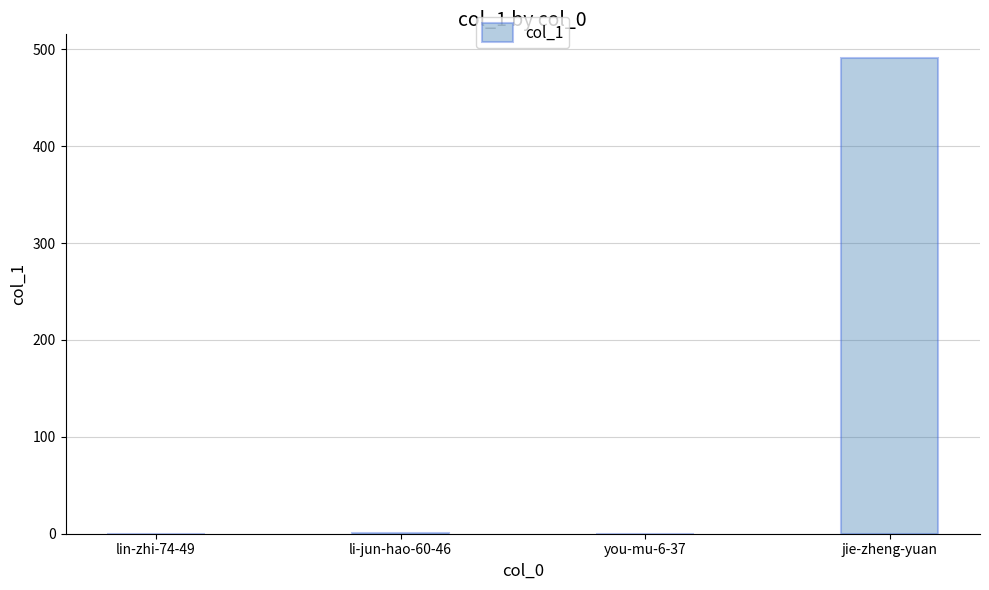

How many data points does each series have?

4